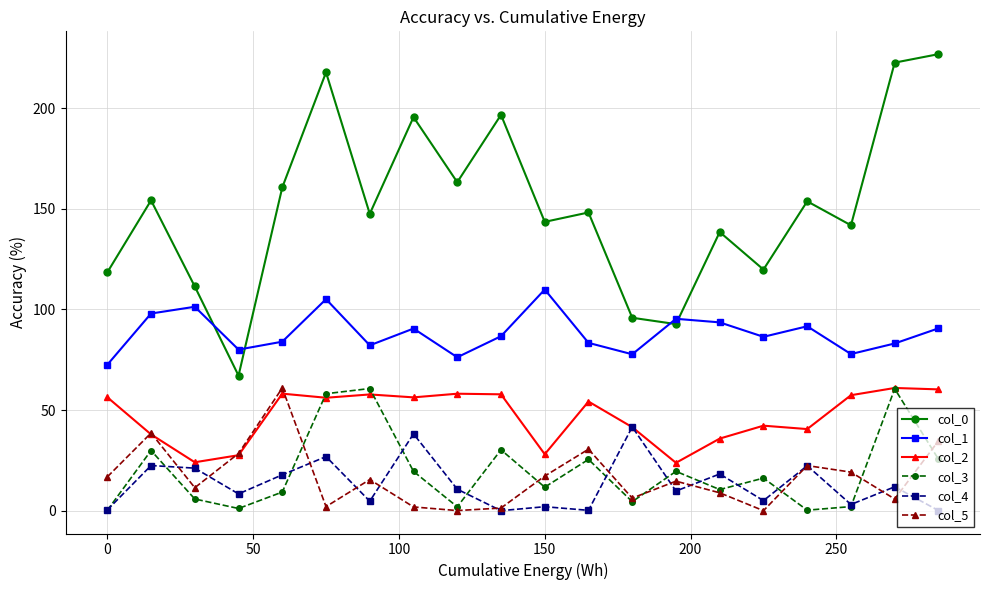

How many categories are shown in the chart?

20